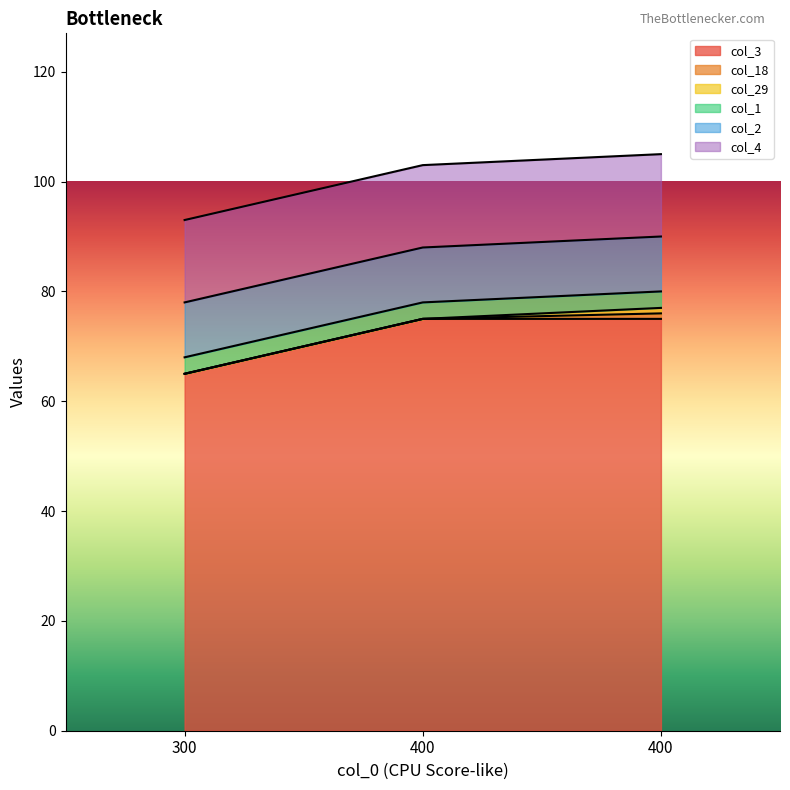

How many data points does each series have?

3